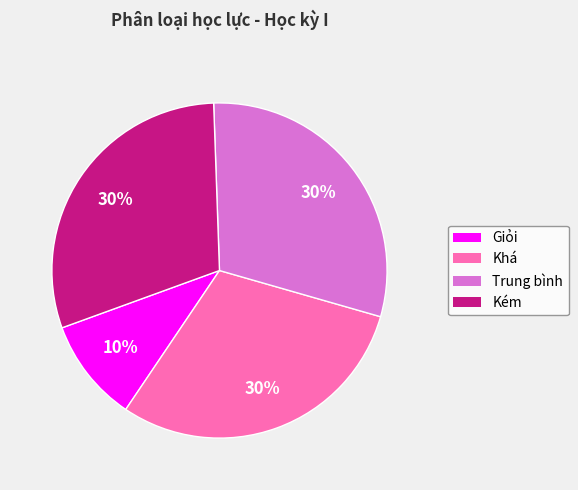

Is there any slice that represents more than half of the pie?

No